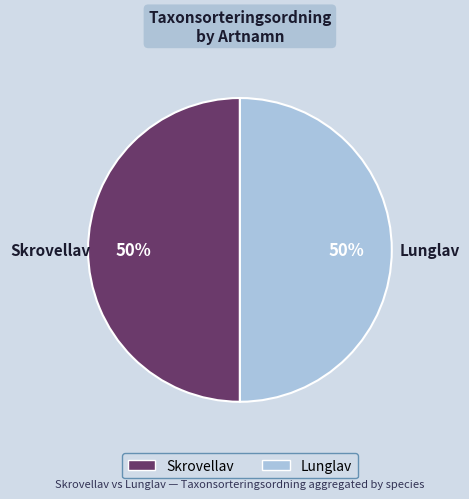

To the nearest percent, what is the average slice percentage?

50%